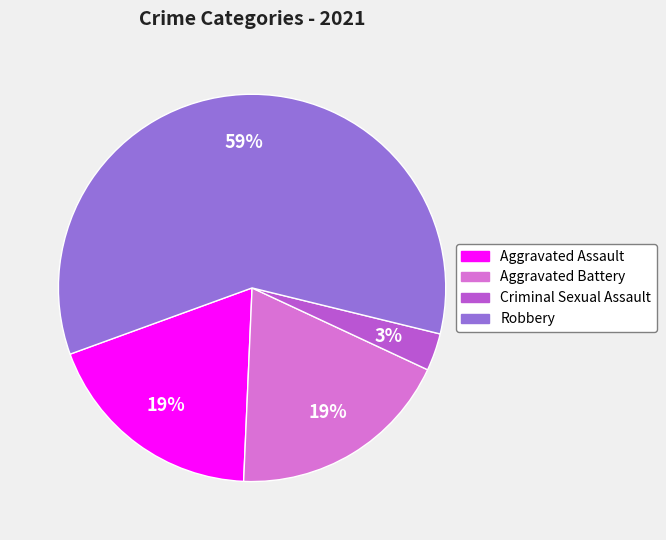

What percentage is the Aggravated Battery slice, to the nearest percent?

19%